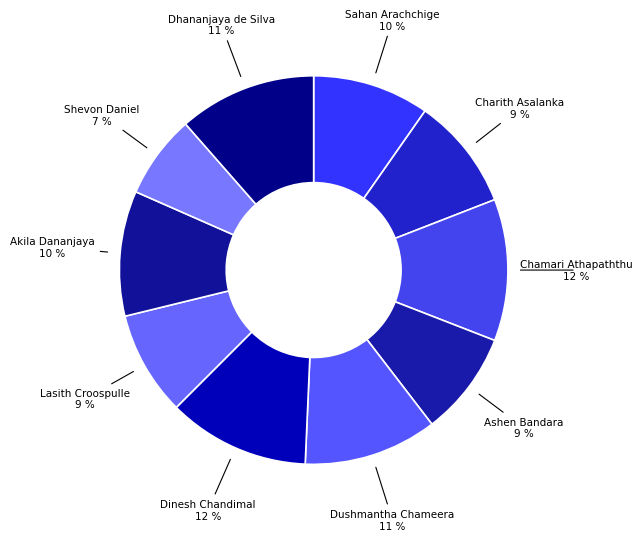

How many slices are in this pie chart?

10